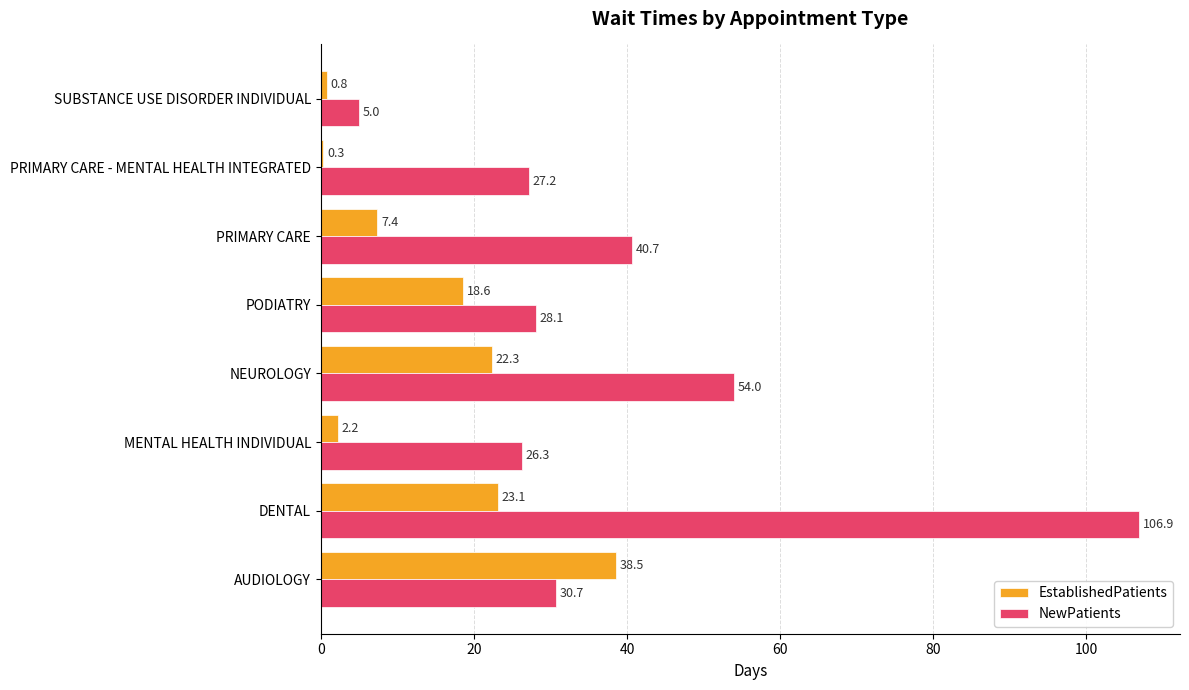

What is the total value across all series at PRIMARY CARE - MENTAL HEALTH INTEGRATED?

27.5